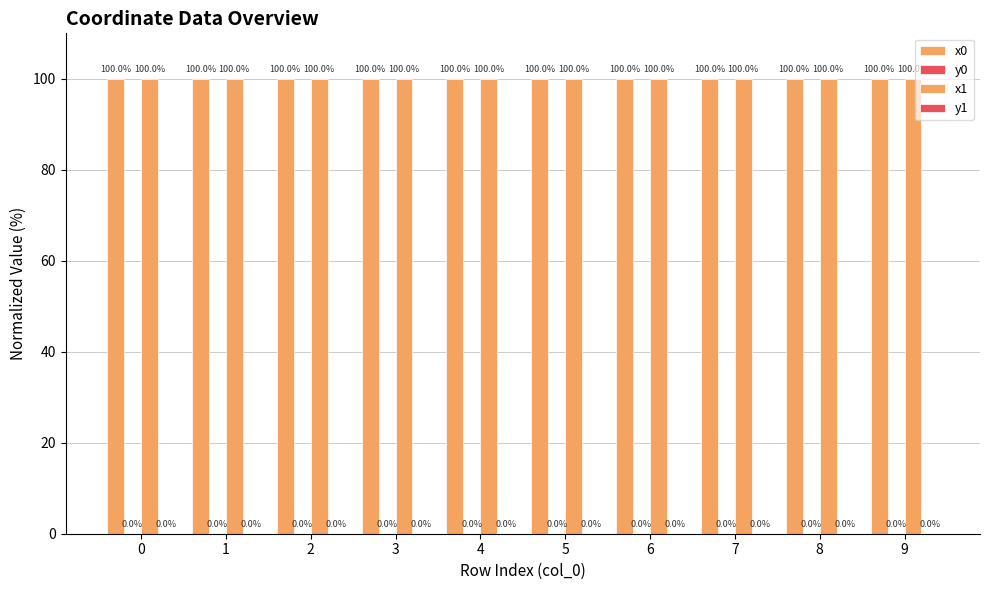

Reading left to right, what are all the values shown in this chart?

x0: 100.0	100.0	100.0	100.0	100.0	100.0	100.0	100.0	100.0	100.0
y0: 0.0	0.0	0.0	0.0	0.0	0.0	0.0	0.0	0.0	0.0
x1: 100.0	100.0	100.0	100.0	100.0	100.0	100.0	100.0	100.0	100.0
y1: 0.0	0.0	0.0	0.0	0.0	0.0	0.0	0.0	0.0	0.0